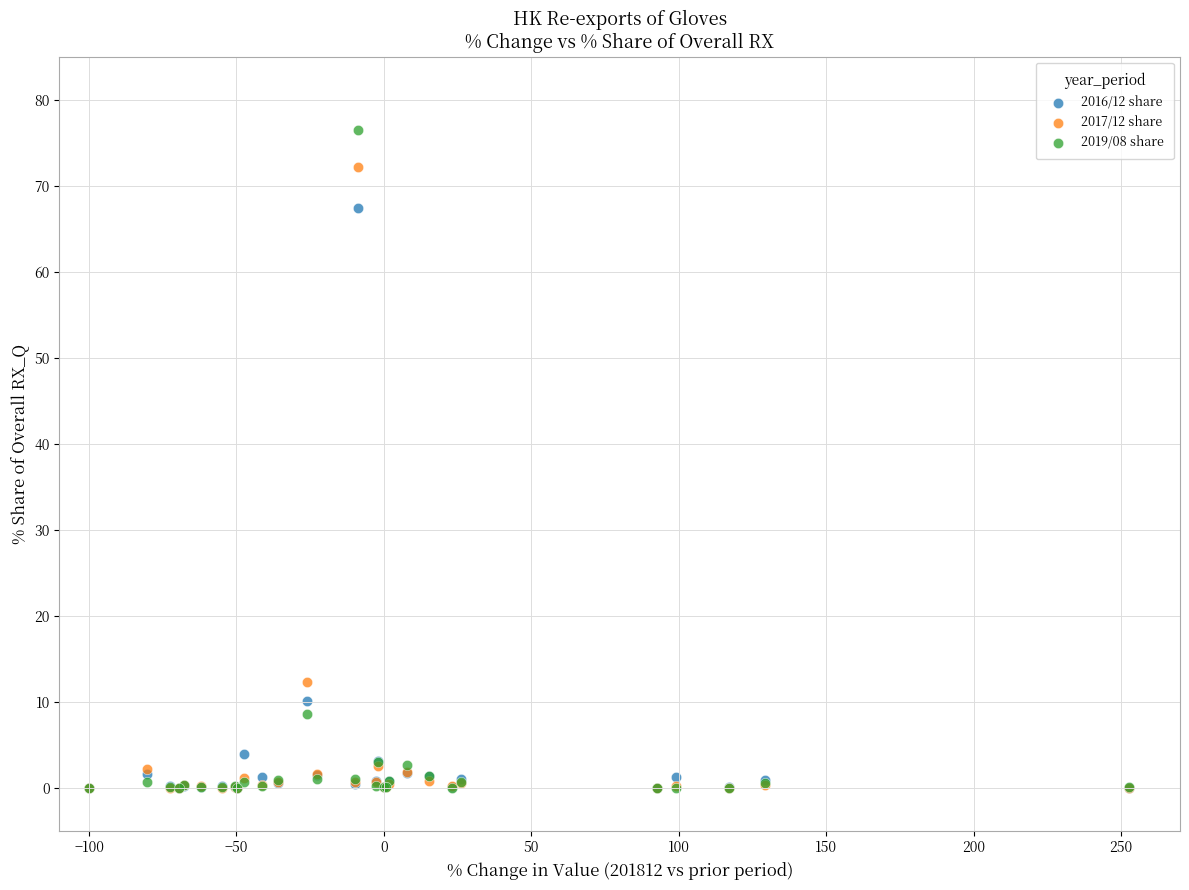

Across all series, what Y value is closest to 38?

12.3